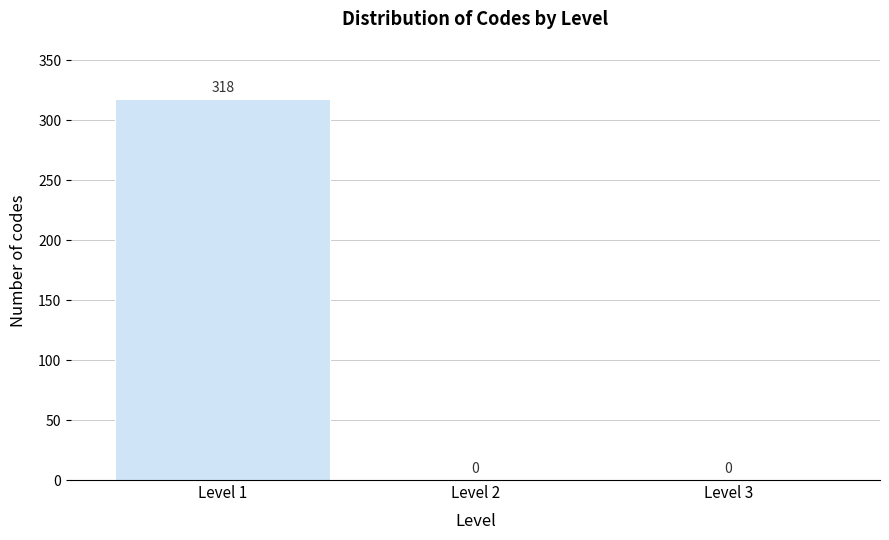

Reading left to right, list every bar in this chart as the range it spans on the x-axis followed by its height.

0.5 to 1.5: 318
1.5 to 2.5: 0
2.5 to 3.5: 0